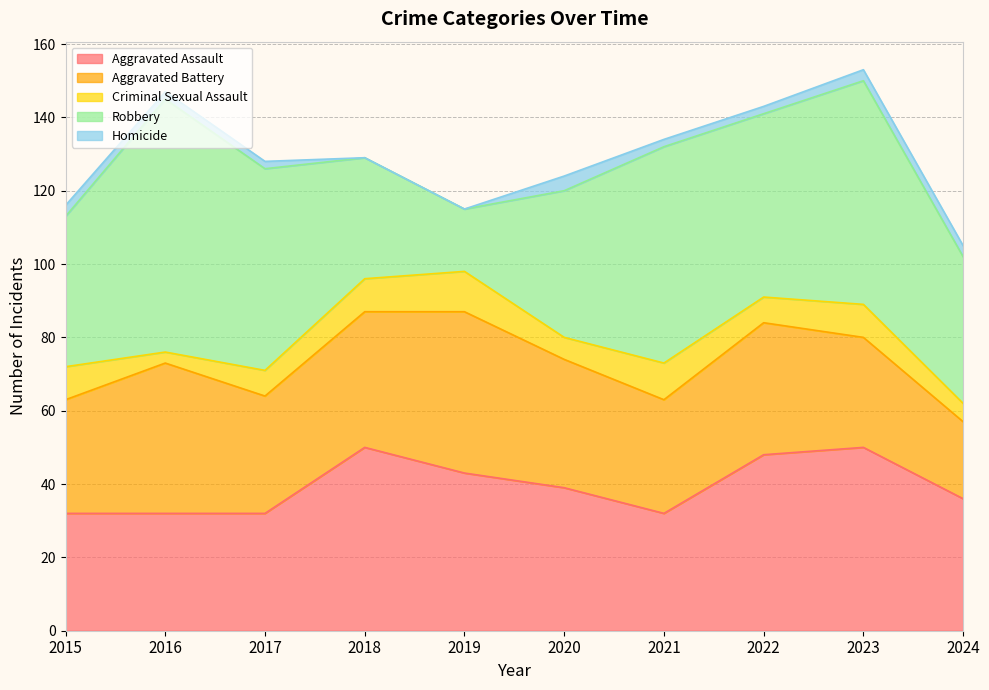

What are all the series names shown in the legend?

Aggravated Assault, Aggravated Battery, Criminal Sexual Assault, Robbery, Homicide